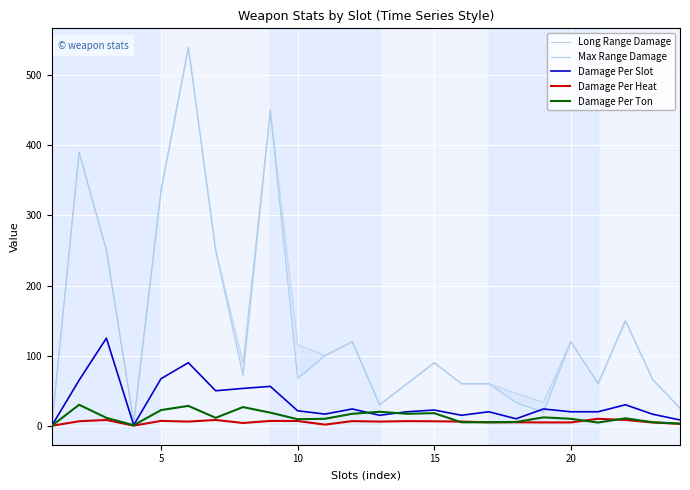

How many values in the Max Range Damage series exceed 72?

11